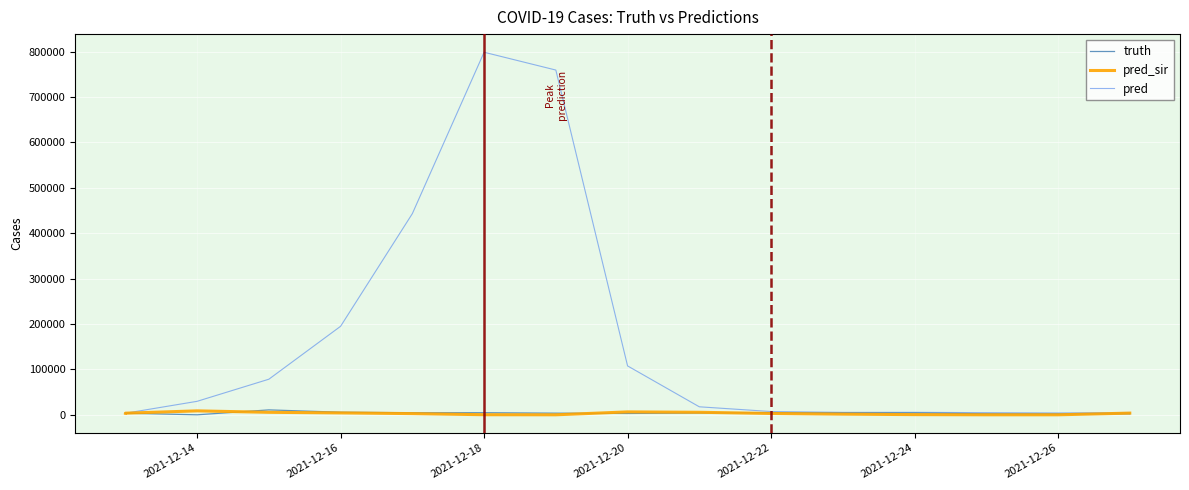

Is the value of pred_sir at 11 greater than the value of pred at 2021-12-16?

No